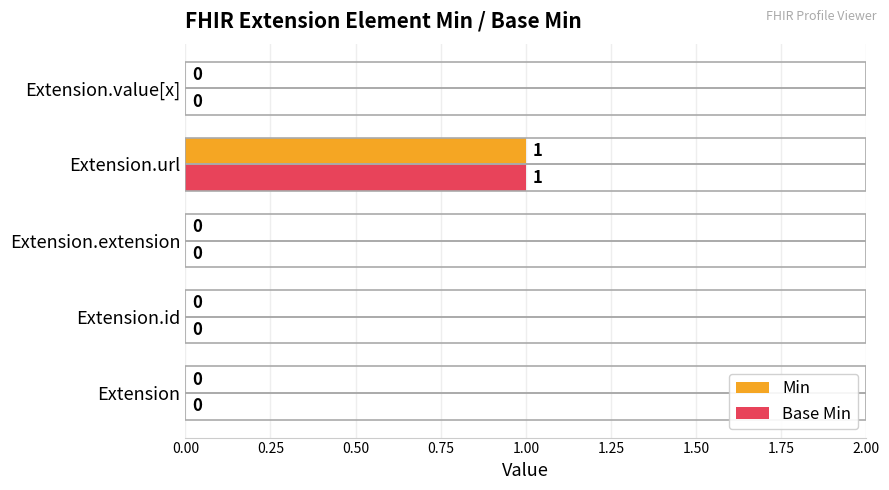

At which category is the sum across all series the highest?

Extension.url